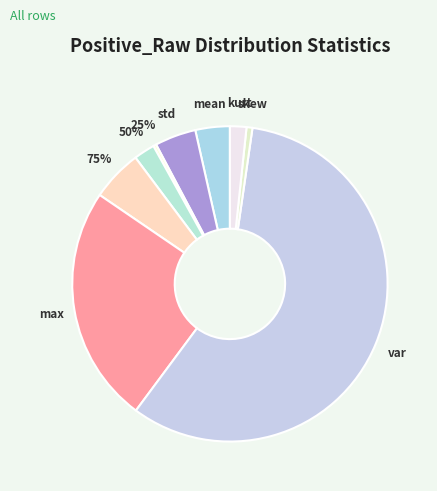

True or false: 25% accounts for 13% of the total.

False